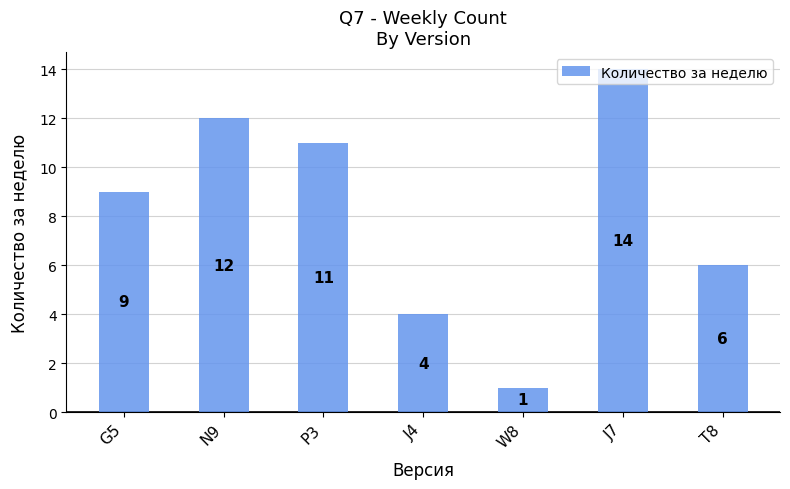

How many bars are there in total?

7